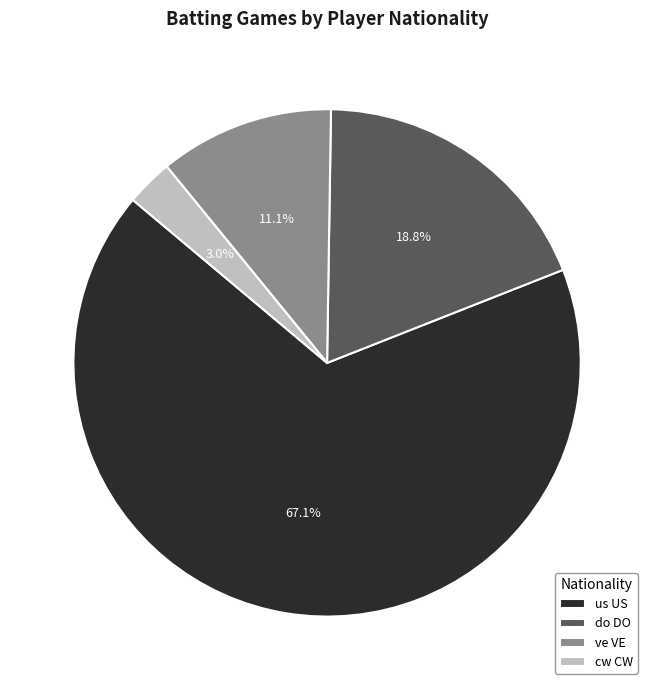

True or false: us US accounts for 16% of the total.

False